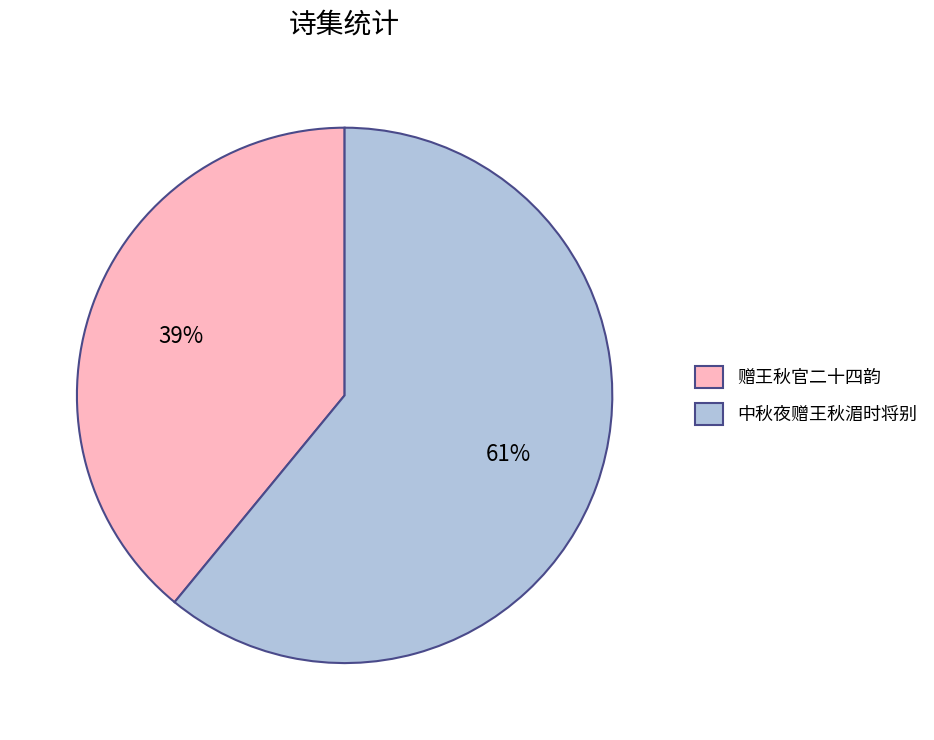

To the nearest percent, what is the combined percentage of 中秋夜赠王秋湄时将别 and 赠王秋官二十四韵?

100%